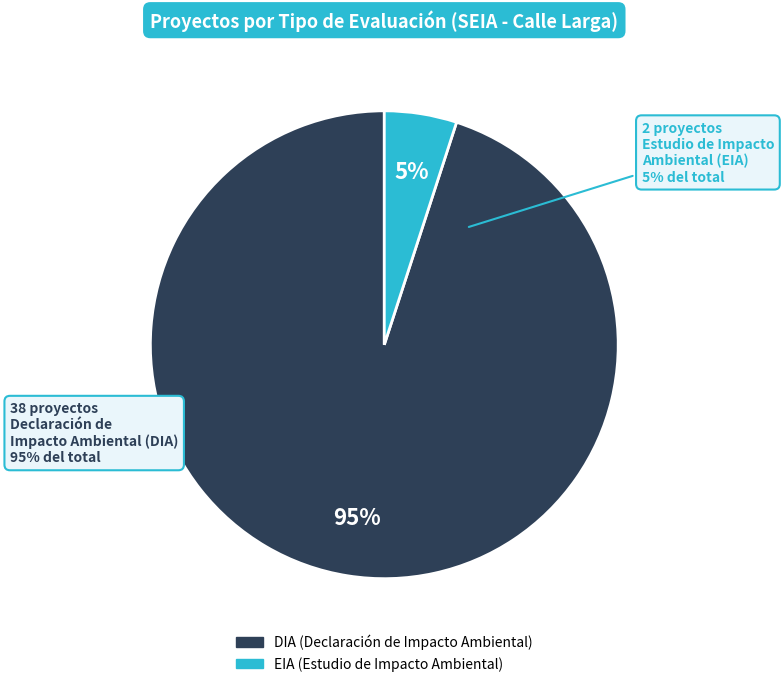

To the nearest percent, what is the combined percentage of EIA and DIA?

100%